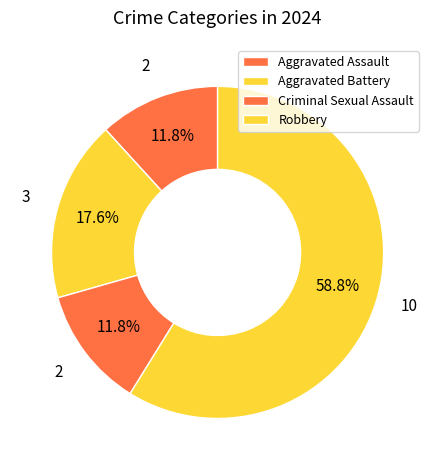

What is the smallest slice in the pie chart?

Aggravated Assault